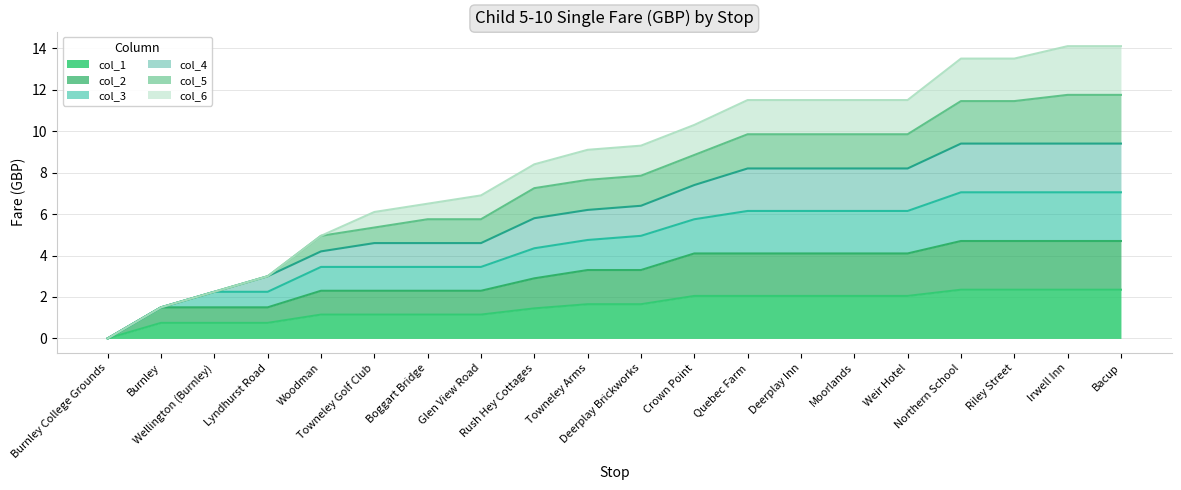

How many lines are shown in the chart?

6